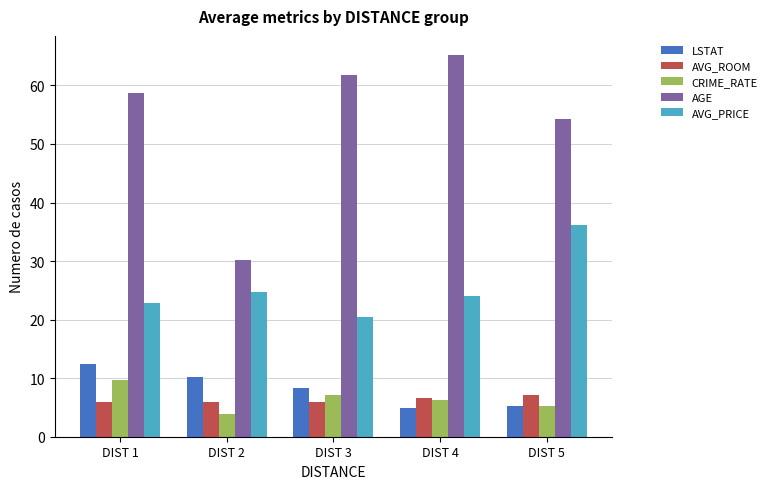

The AGE series shows 90.9 at DIST 1. True or false?

False